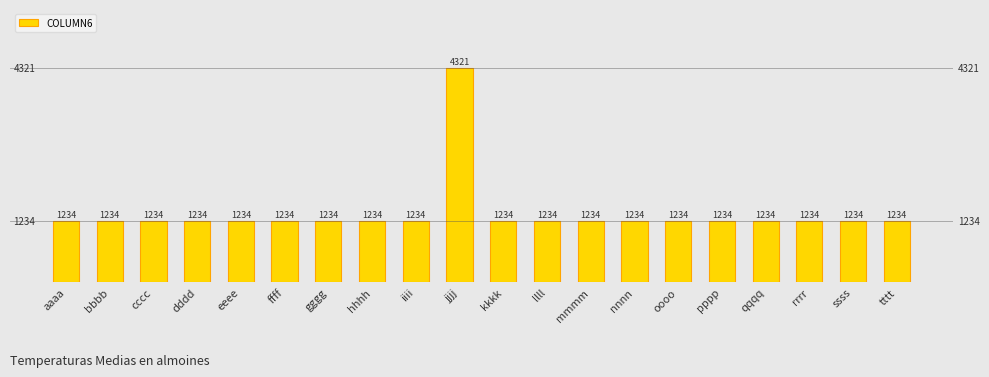

What is the sum of the values at ffff and hhhh?

2468